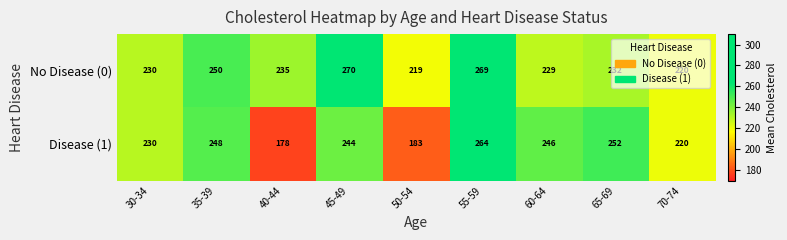

What is the average value of the No Disease (0) series?

239